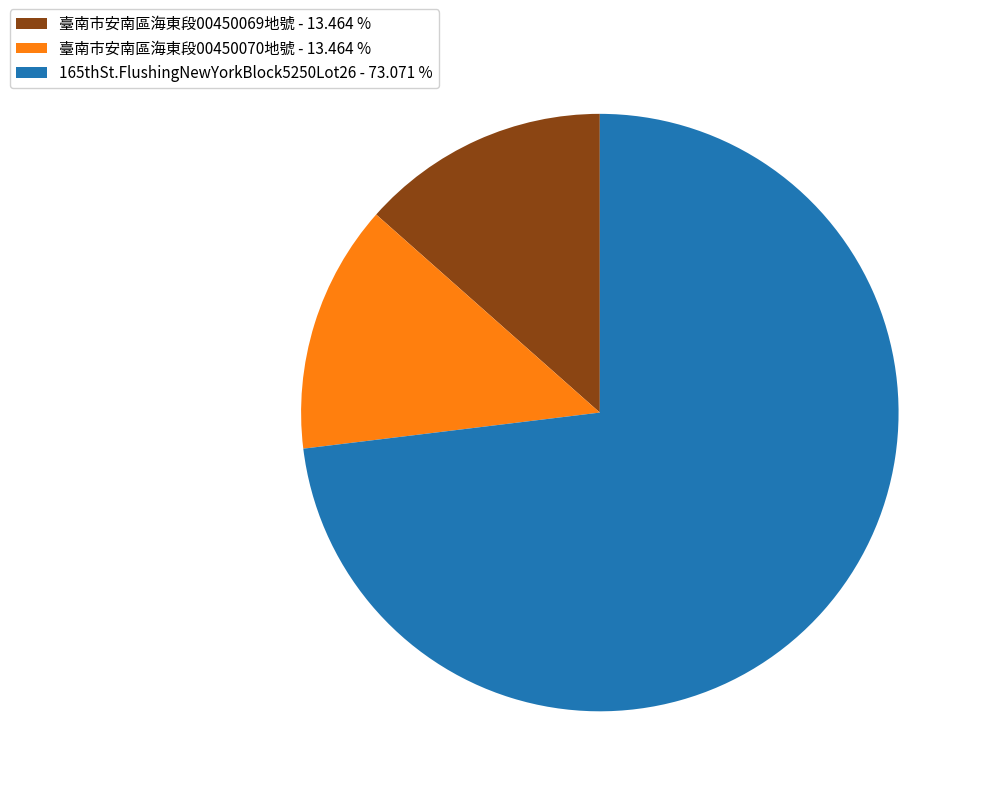

Is it true that 臺南市安南區海東段00450070地號 is 13% of the pie?

True